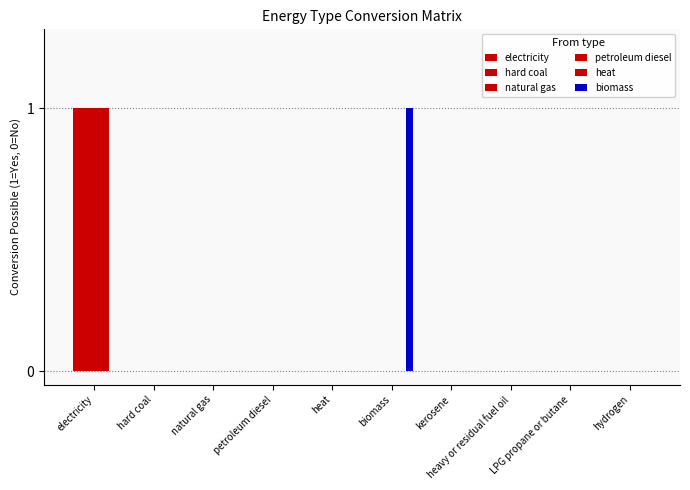

What is the sum of all electricity values?

1